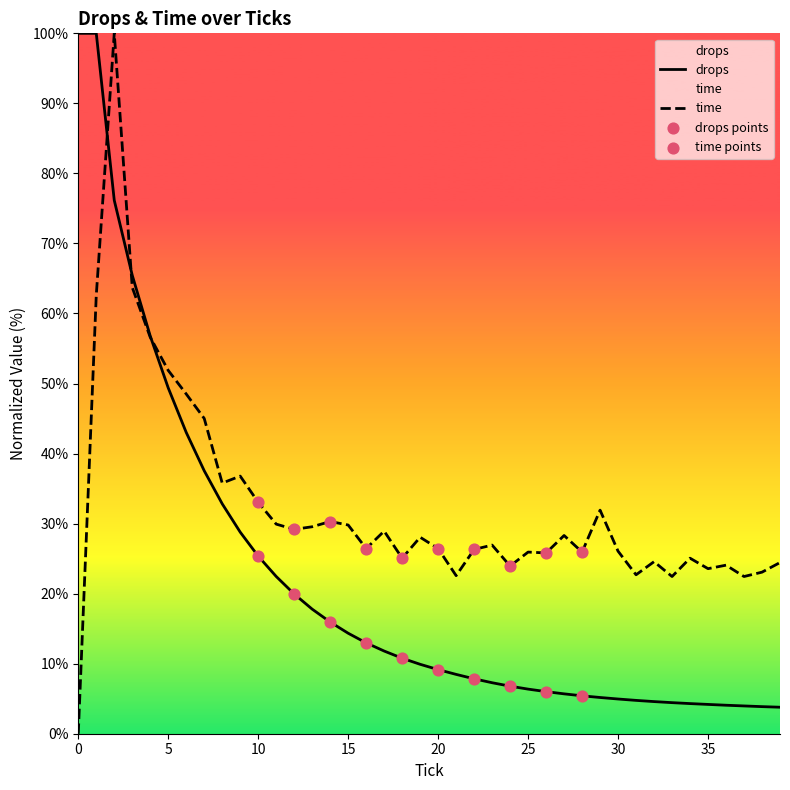

Which series reaches the minimum Y coordinate?

time